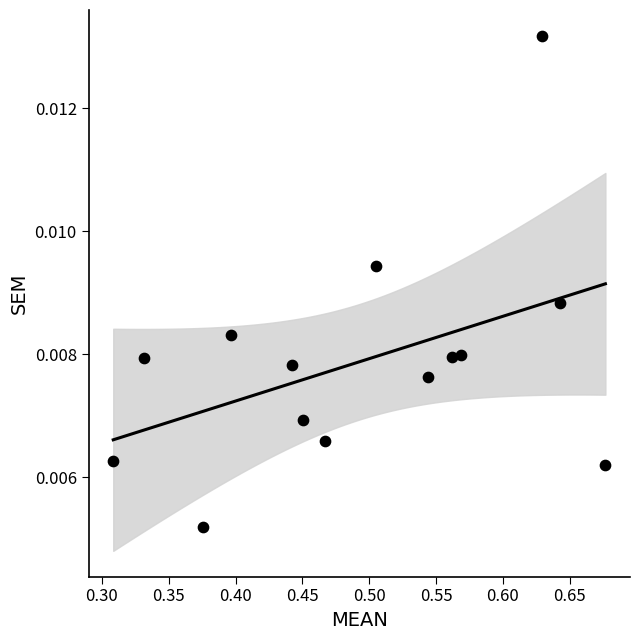

How many data points are displayed?

14